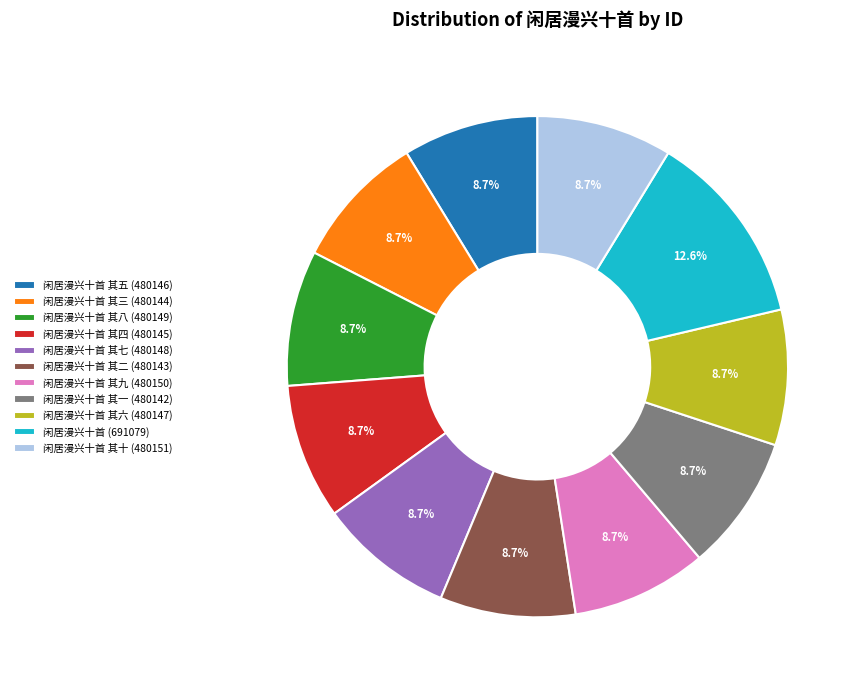

Which slice is the largest?

闲居漫兴十首 (691079)